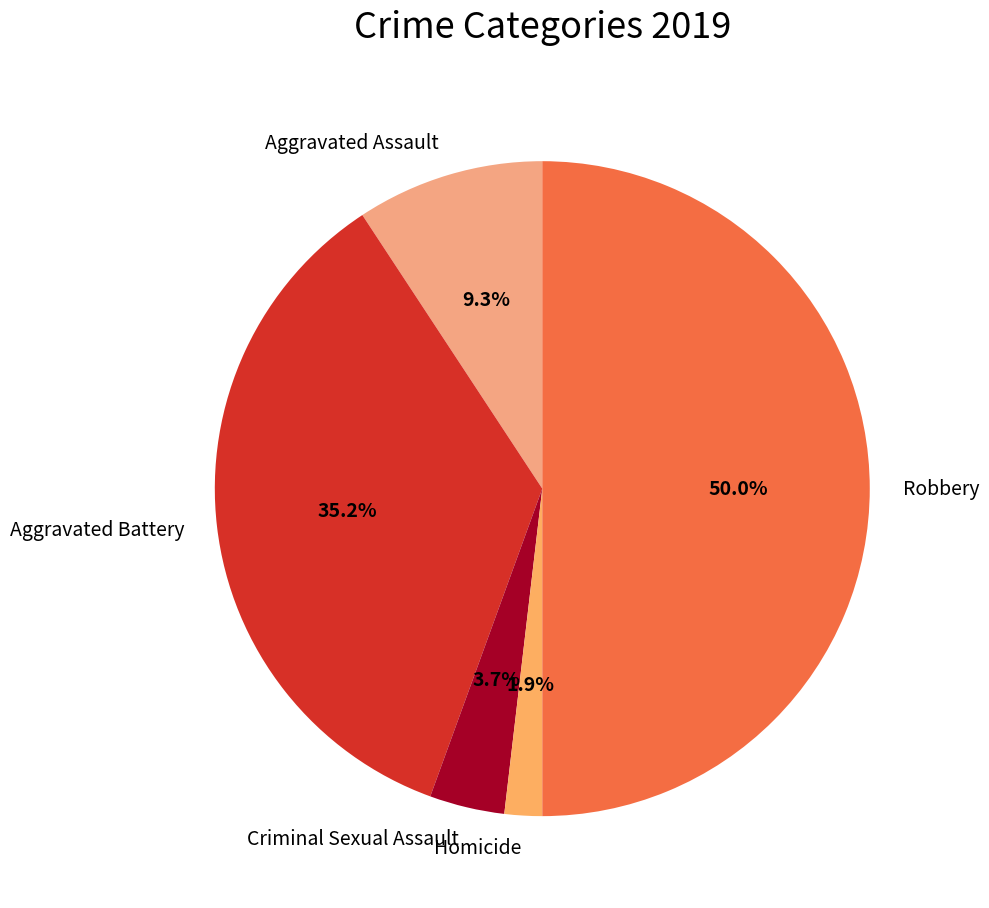

What is the ratio of the value at Robbery to the value at Criminal Sexual Assault?

13.5